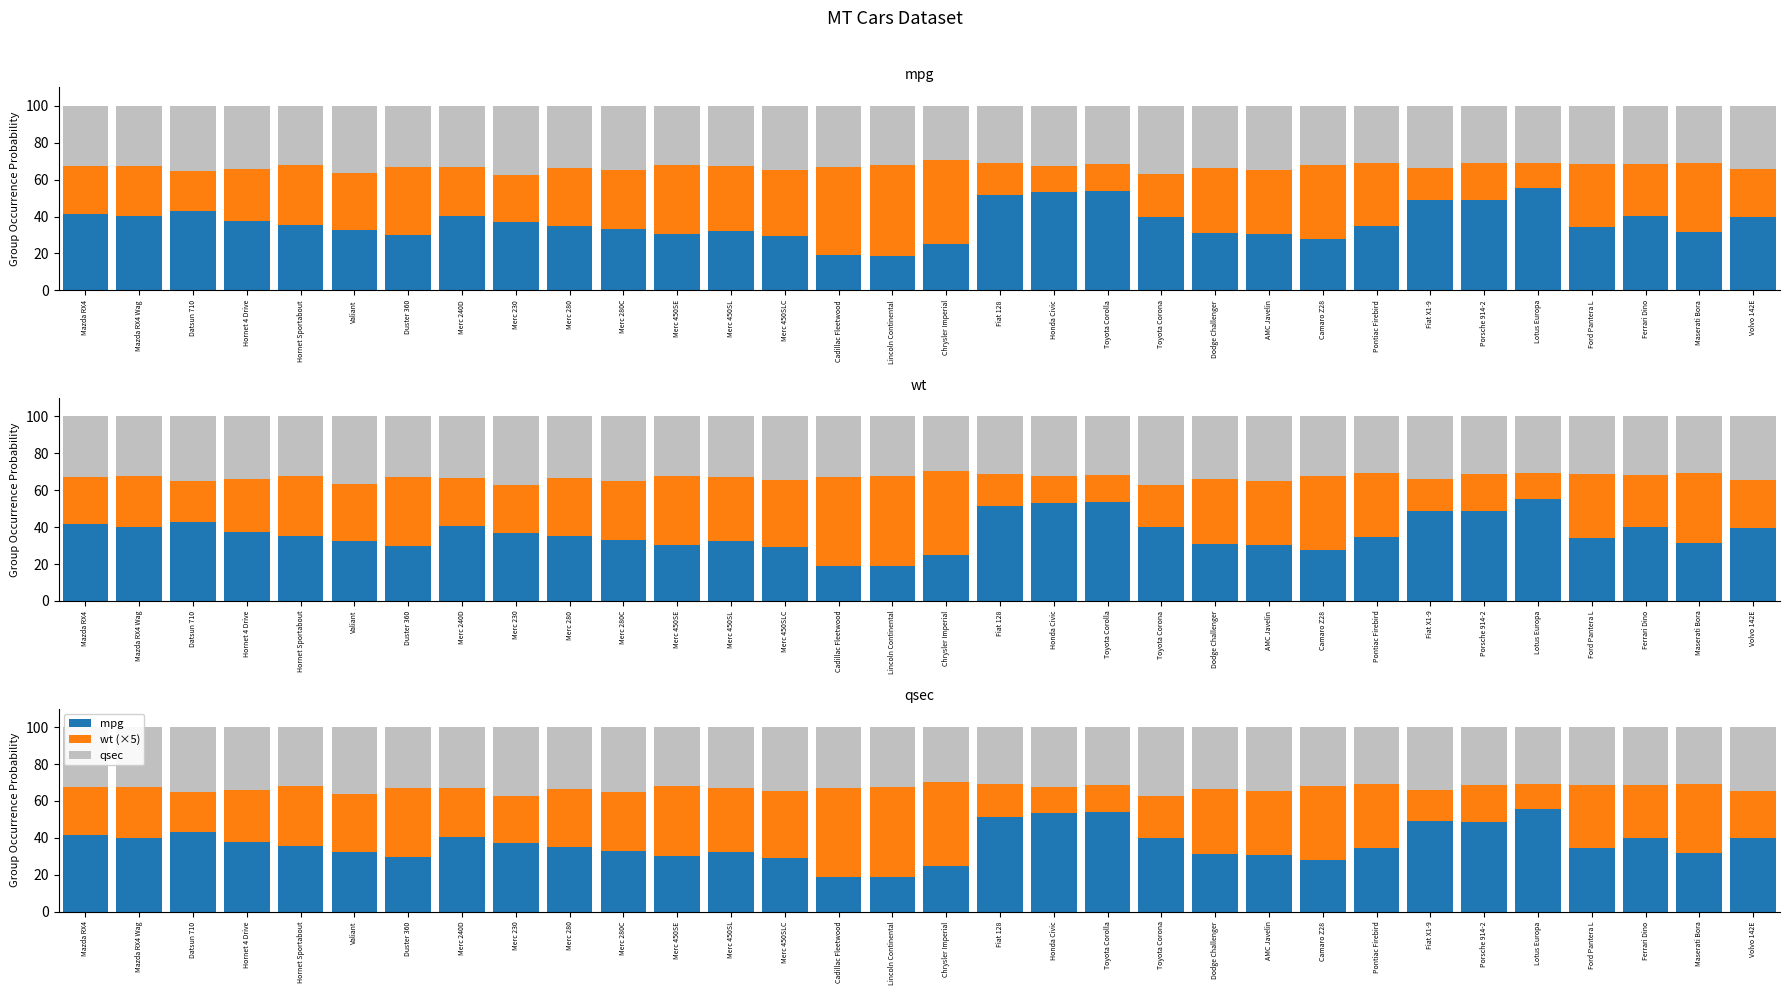

What are all the series names shown in the legend?

mpg, wt (×5), qsec